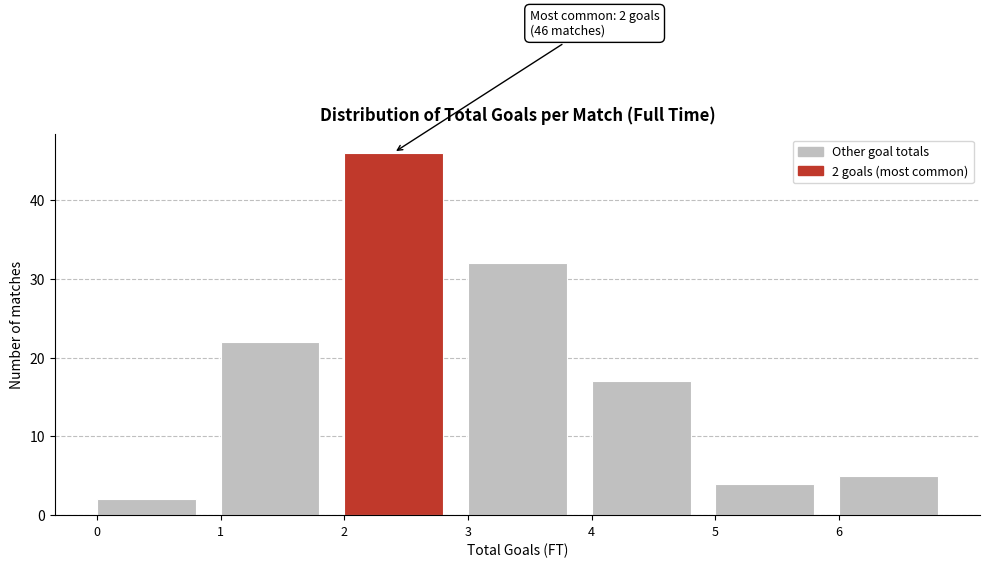

Which range on the x-axis has the tallest bar?

2 to 3